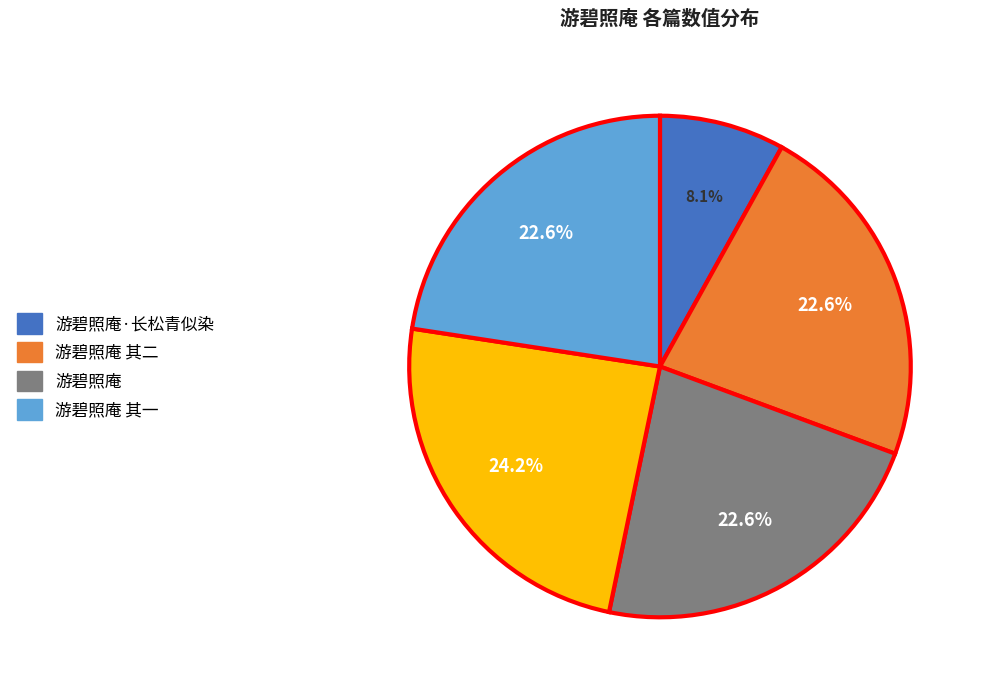

Does any single category account for the majority?

No